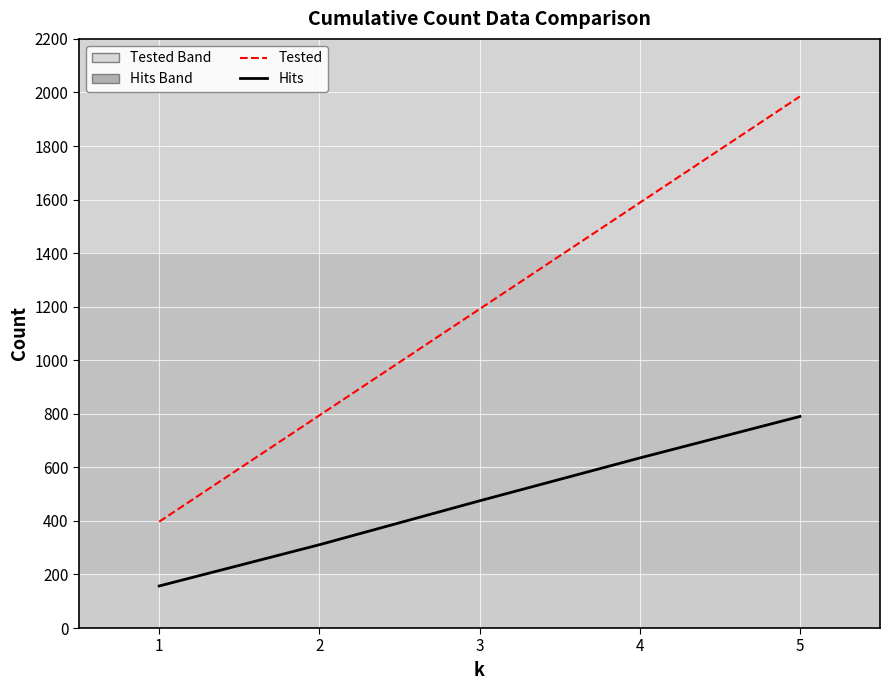

Does the chart have visible grid lines?

Yes